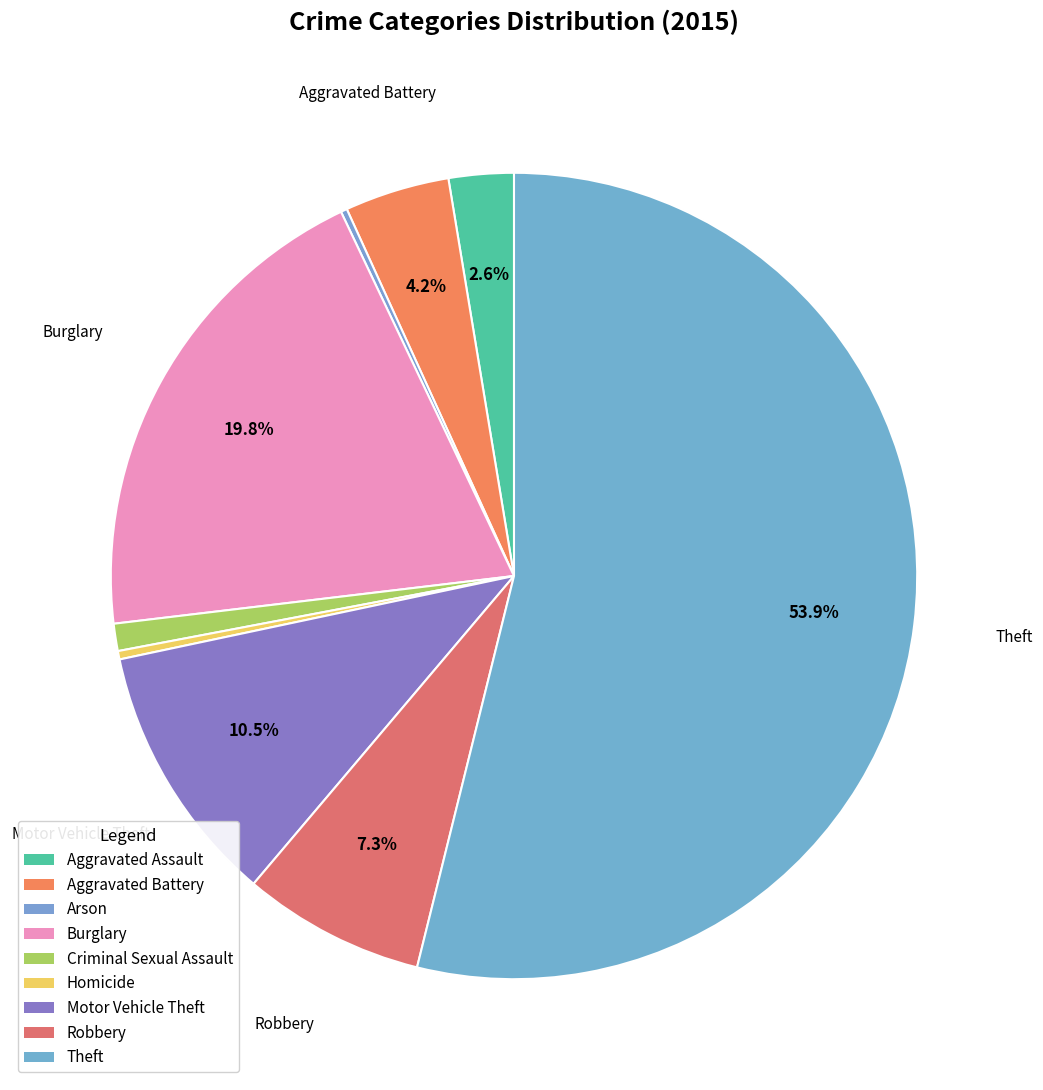

Is there any slice that represents more than half of the pie?

Yes